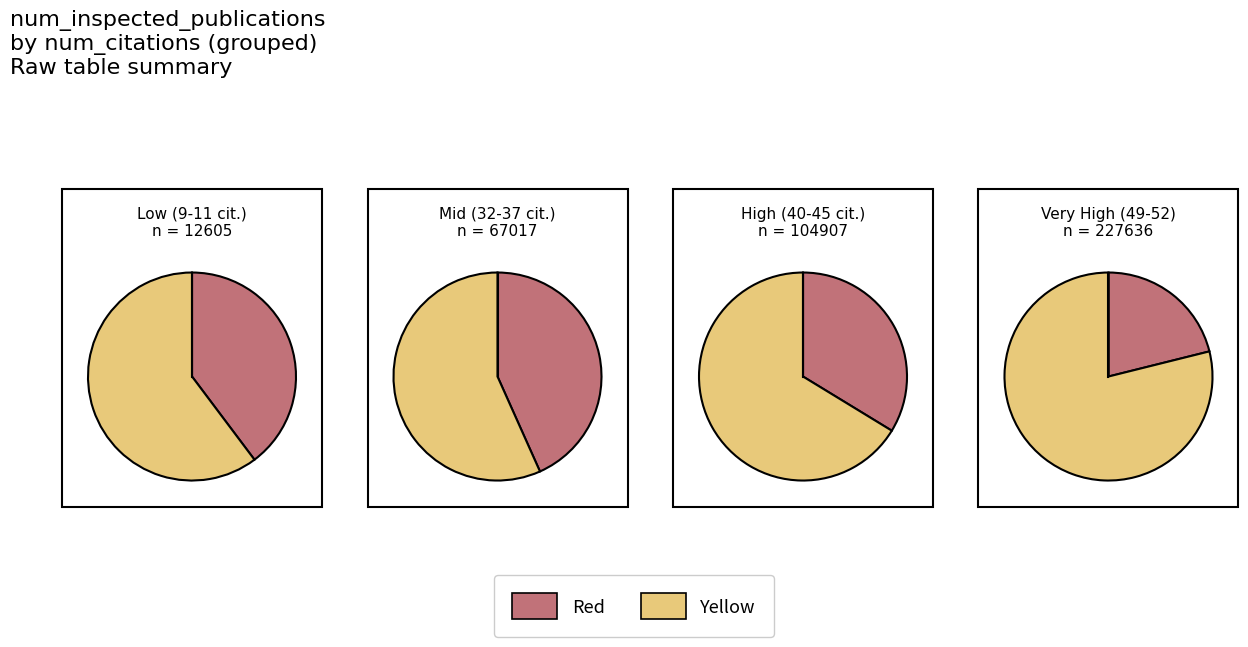

To the nearest percent, what is the combined percentage of 9 and 32?

6%